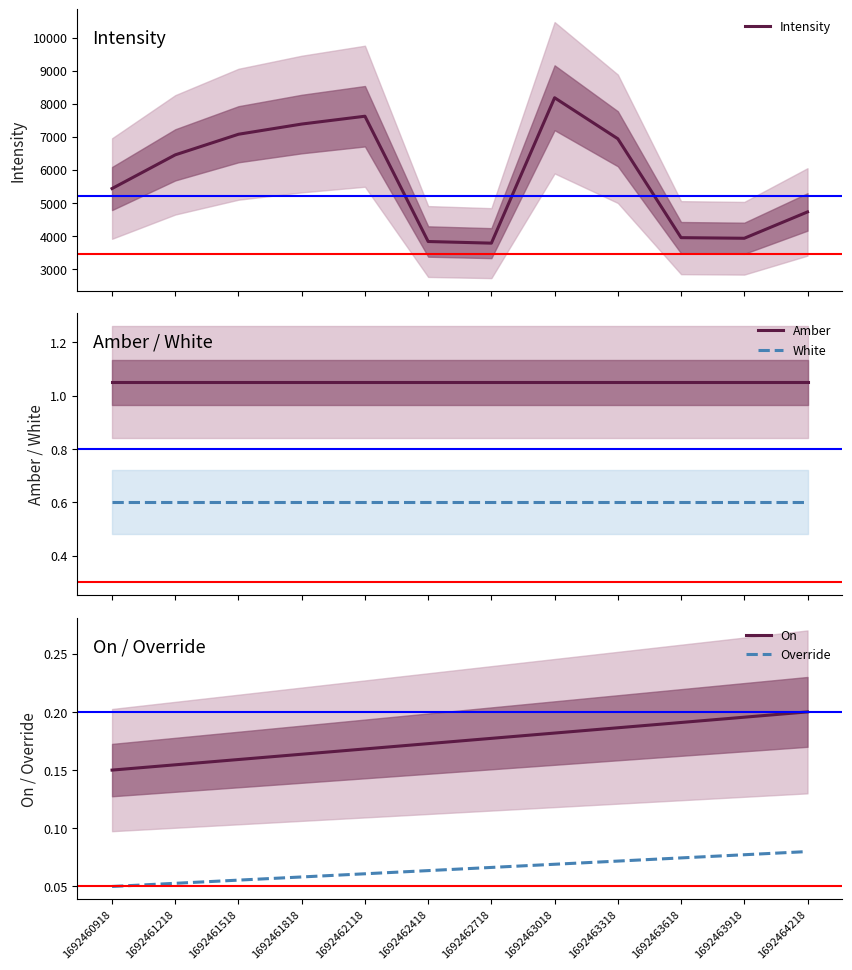

What is the value of the Intensity point at the 3rd from the left?

7074.0